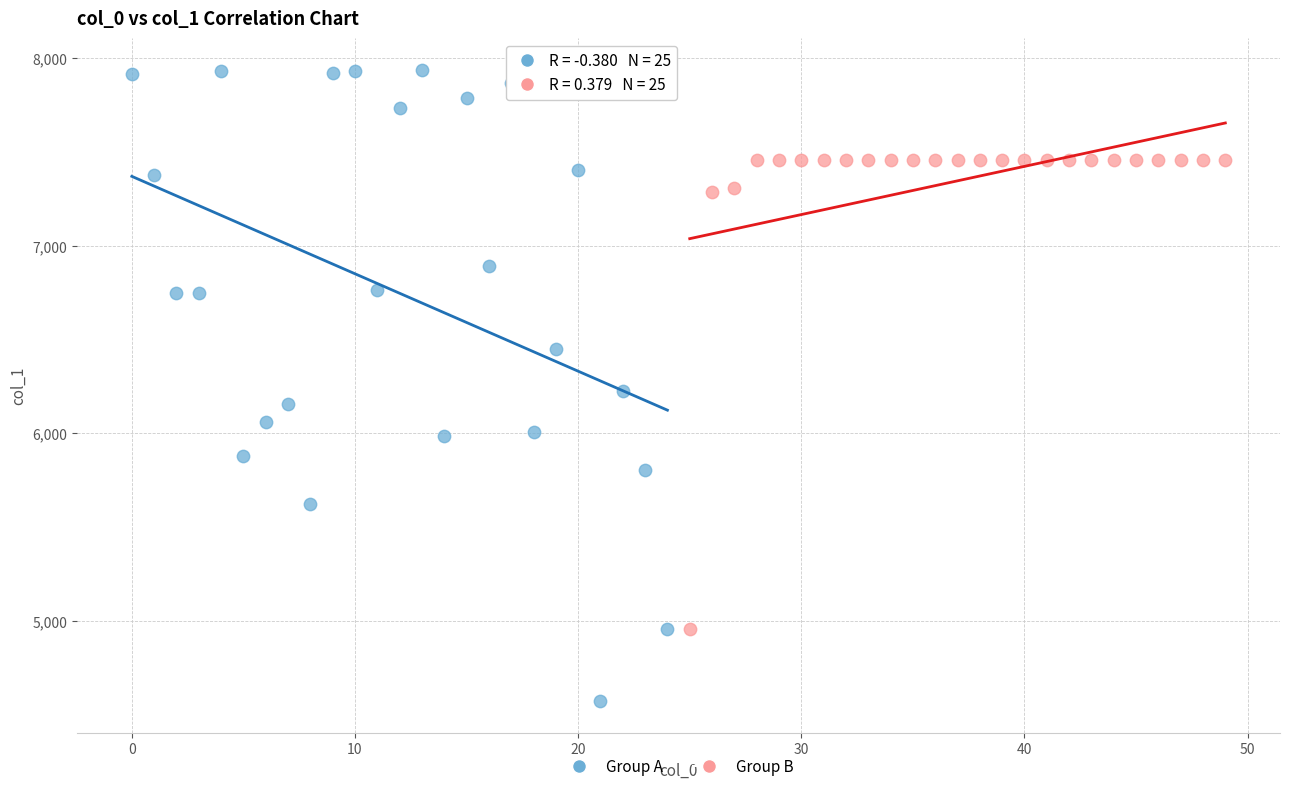

Which series has the largest Y range (max minus min)?

Group A